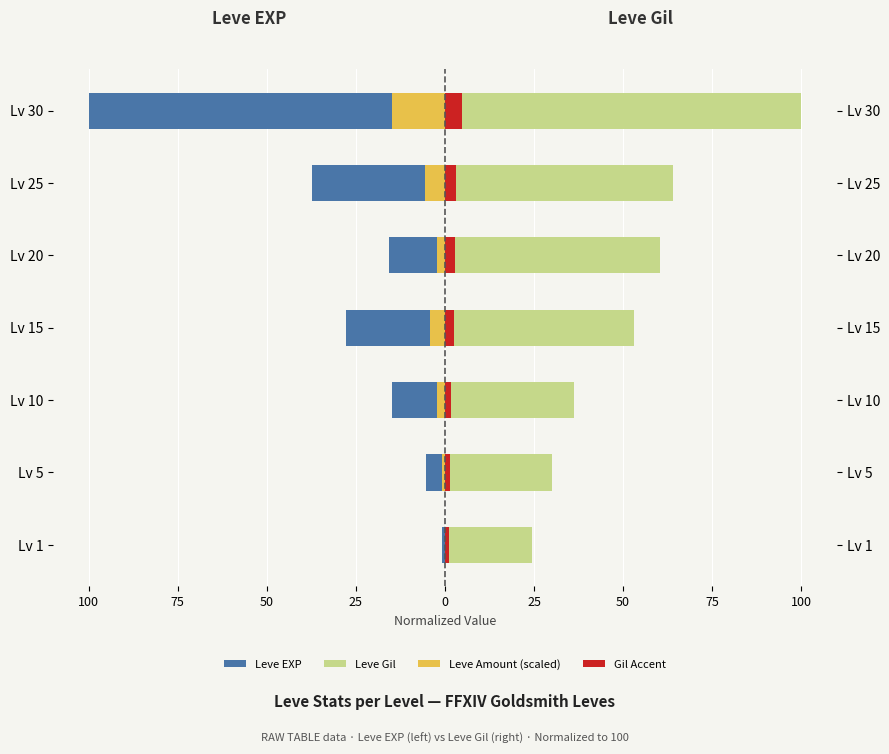

Is it true that Leve Gil equals 36.3 at Lv 10?

True